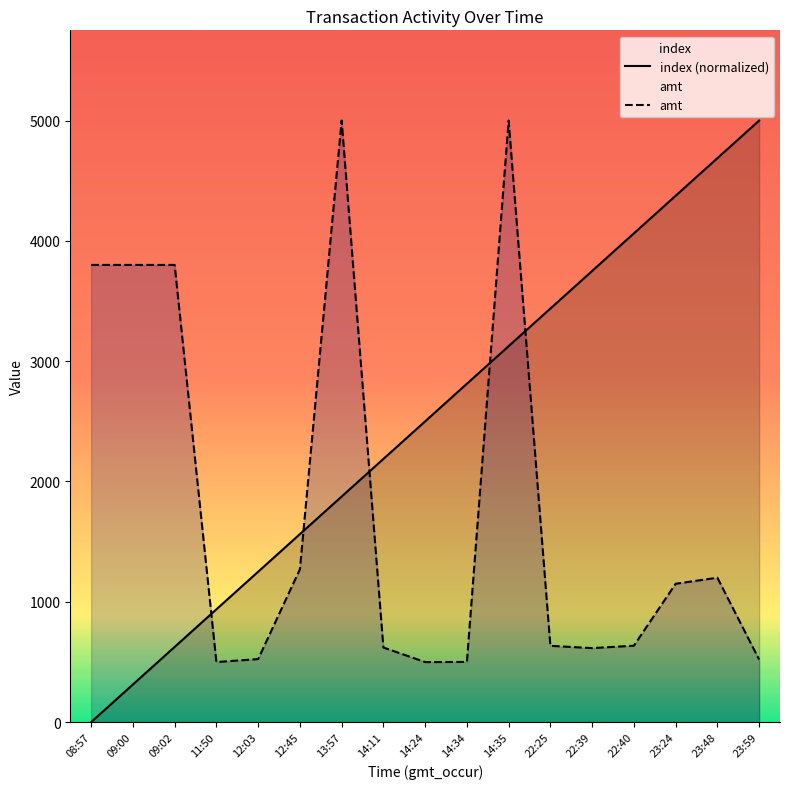

Reading right to left, list all the values displayed in this chart.

index: 23:59=5000.0	23:48=4687.5	23:24=4375.0	22:40=4062.5	22:39=3750.0	22:25=3437.5	14:35=3125.0	14:34=2812.5	14:24=2500.0	14:11=2187.5	13:57=1875.0	12:45=1562.5	12:03=1250.0	11:50=937.5	09:02=625.0	09:00=312.5	08:57=0.0
amt: 23:59=520.0	23:48=1200.0	23:24=1150.0	22:40=635.0	22:39=615.0	22:25=634.0	14:35=5000.0	14:34=500.0	14:24=499.0	14:11=620.0	13:57=5000.0	12:45=1270.0	12:03=524.0	11:50=499.0	09:02=3800.0	09:00=3800.0	08:57=3800.0